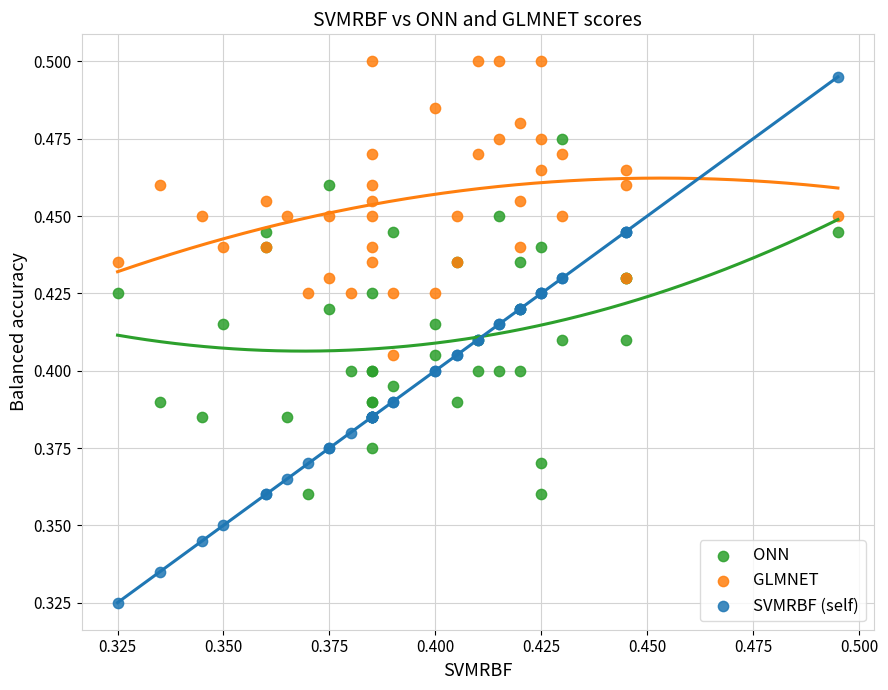

Which series reaches the minimum Y coordinate?

SVMRBF (self)